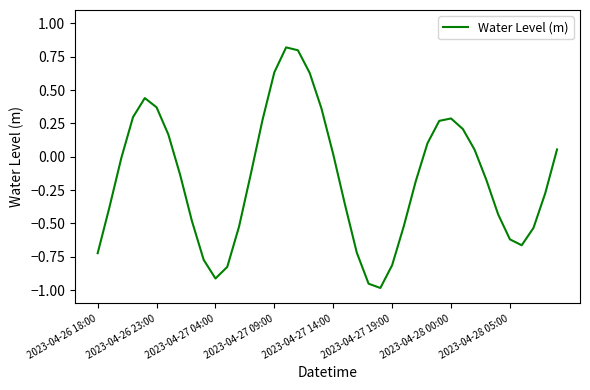

What is the maximum value shown in the chart?

0.8